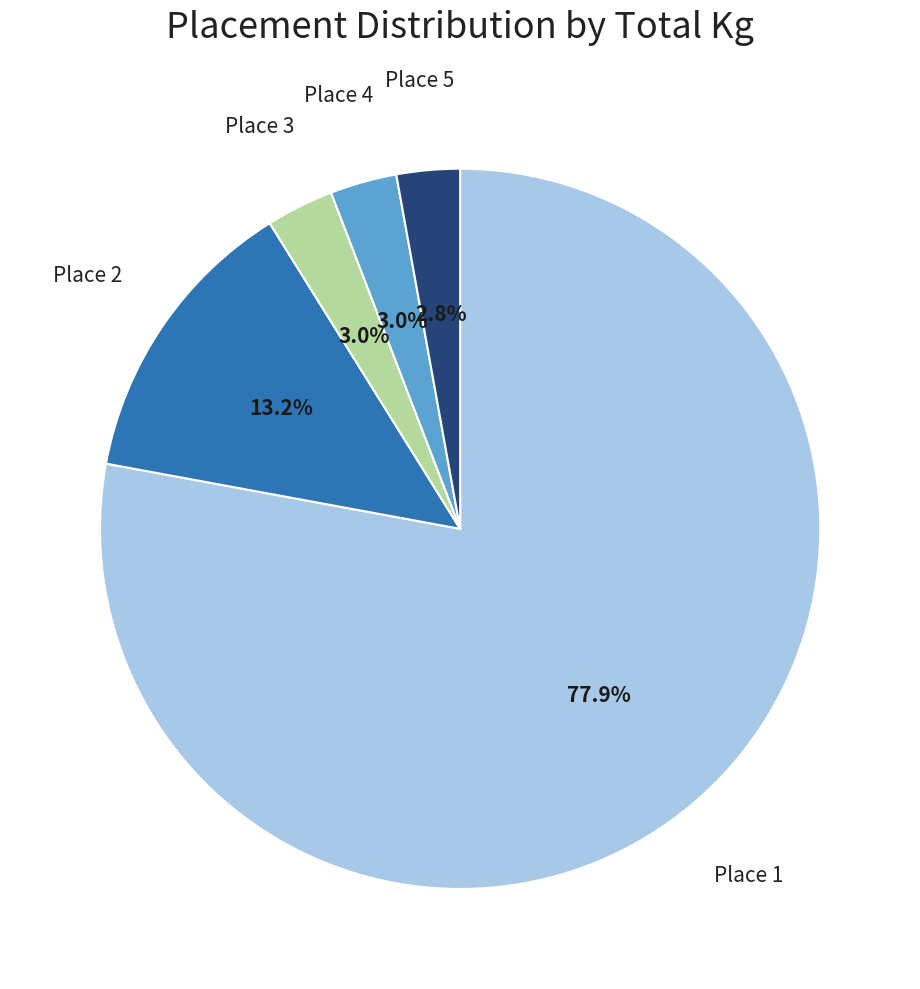

What percentage is NOT represented by Place 5?

97.2%